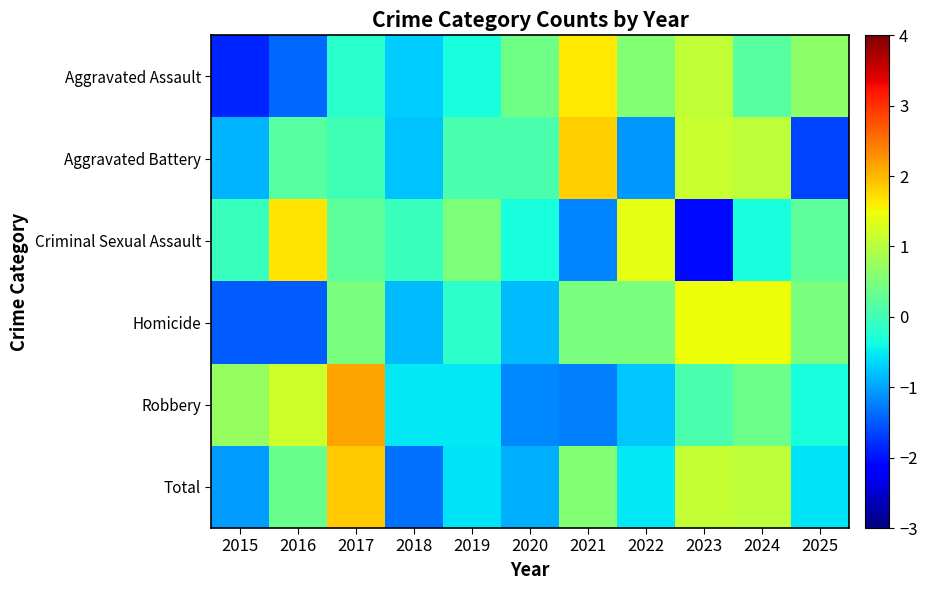

Reading left to right, extract all data points from this chart.

Aggravated Assault: 2015=-1.9	2016=-1.4	2017=-0.2	2018=-0.7	2019=-0.3	2020=0.4	2021=1.6	2022=0.6	2023=1.1	2024=0.2	2025=0.6
Aggravated Battery: 2015=-0.9	2016=0.2	2017=-0.0	2018=-0.8	2019=0.1	2020=0.1	2021=1.8	2022=-1.1	2023=1.1	2024=1.1	2025=-1.6
Criminal Sexual Assault: 2015=-0.1	2016=1.7	2017=0.2	2018=-0.1	2019=0.5	2020=-0.3	2021=-1.2	2022=1.4	2023=-2.1	2024=-0.3	2025=0.2
Homicide: 2015=-1.5	2016=-1.5	2017=0.5	2018=-0.8	2019=-0.2	2020=-0.8	2021=0.5	2022=0.5	2023=1.5	2024=1.5	2025=0.5
Robbery: 2015=0.7	2016=1.2	2017=2.2	2018=-0.5	2019=-0.5	2020=-1.2	2021=-1.2	2022=-0.7	2023=0.1	2024=0.4	2025=-0.3
Total: 2015=-1.1	2016=0.4	2017=1.9	2018=-1.4	2019=-0.6	2020=-0.9	2021=0.6	2022=-0.5	2023=1.1	2024=1.1	2025=-0.6